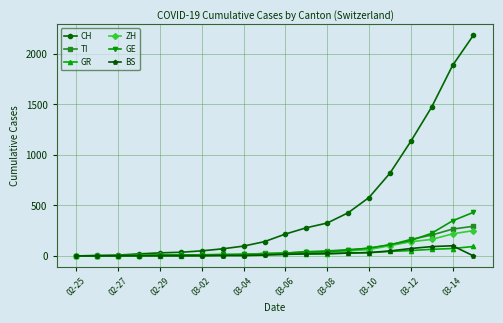

Which series has the largest total across all categories?

CH